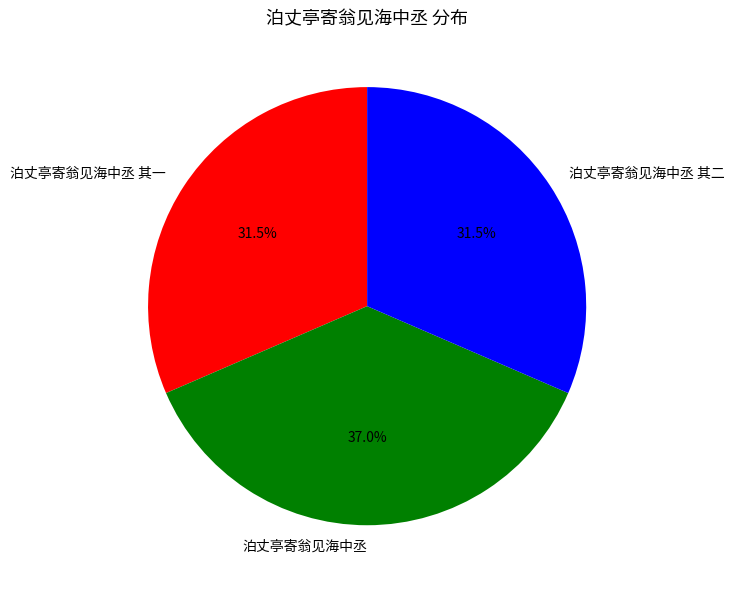

To the nearest percent, what is the difference between the 泊丈亭寄翁见海中丞 and 泊丈亭寄翁见海中丞 其二 slice percentages?

6%